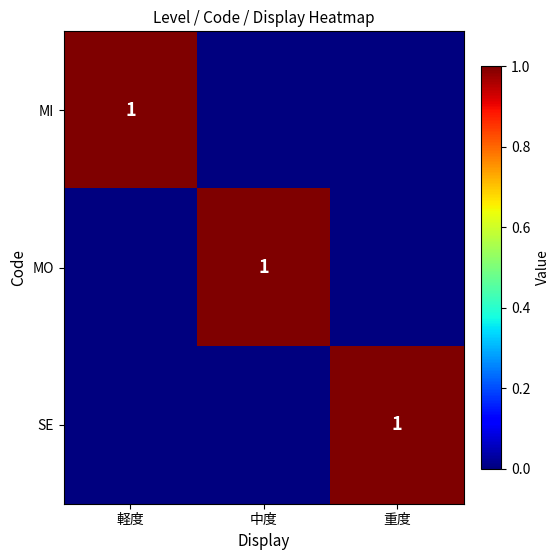

True or false: SE has a value of 1 at 重度.

True